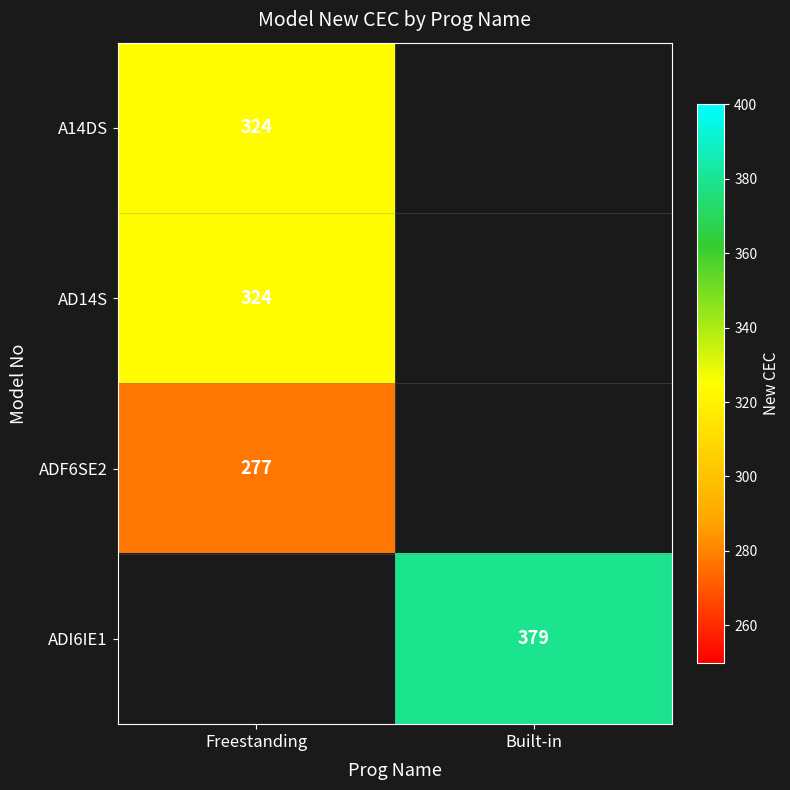

The AD14S series shows 443 at Freestanding. True or false?

False